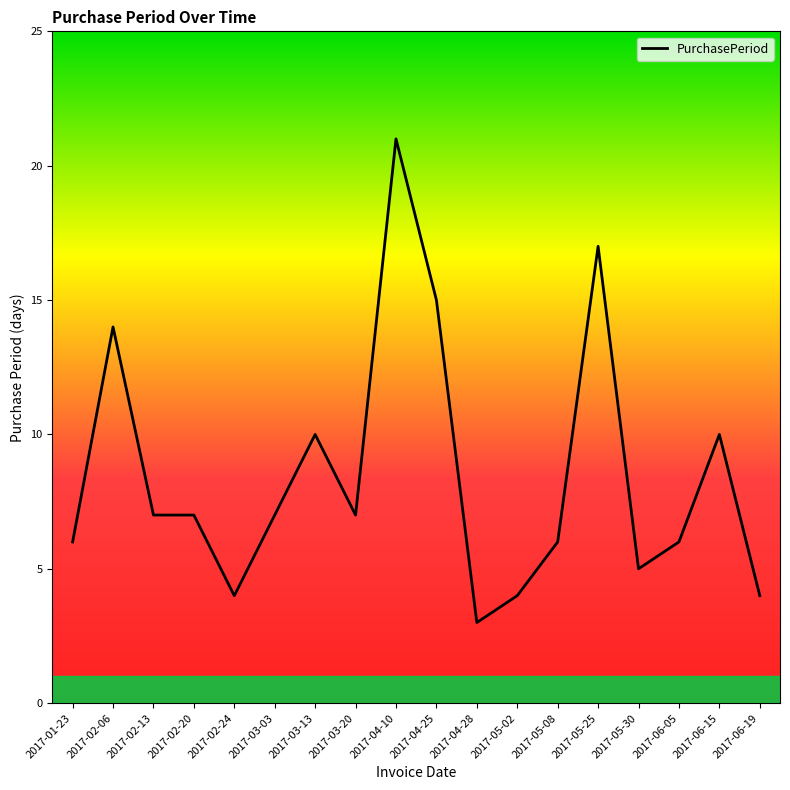

What is the maximum value shown in the chart?

21